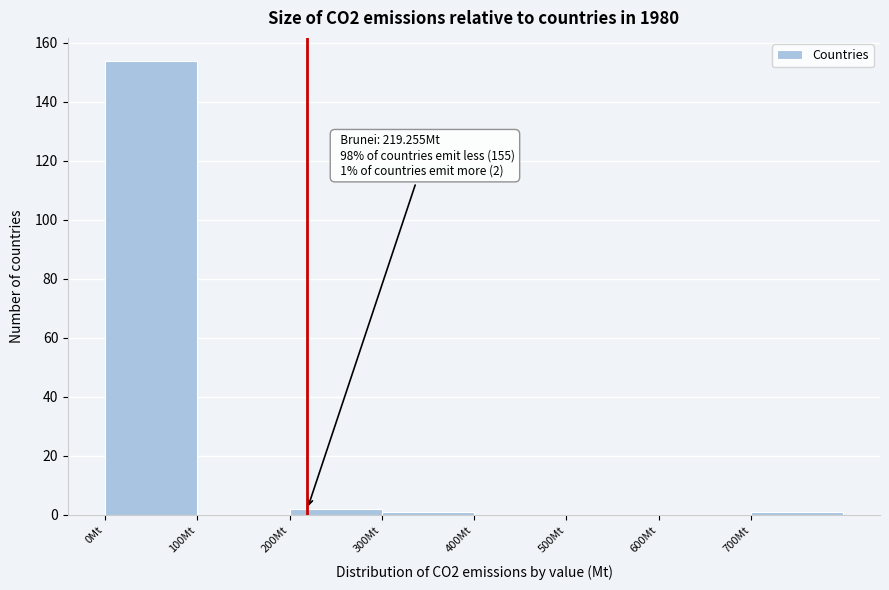

Over which range of the x-axis is the bar tallest?

0 to 100